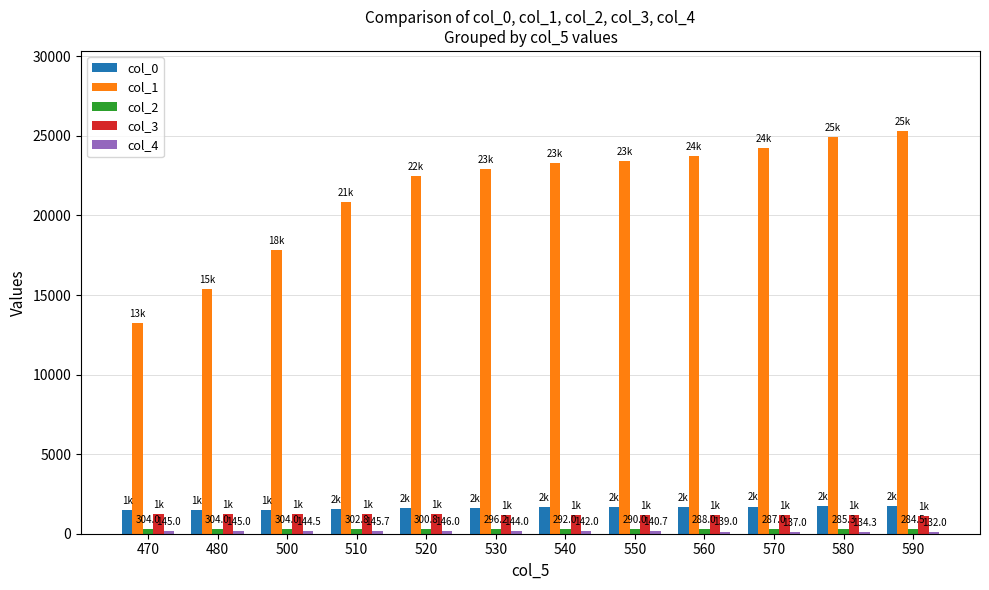

What is the value of the col_1 bar at the 6th from the left?

22934.0